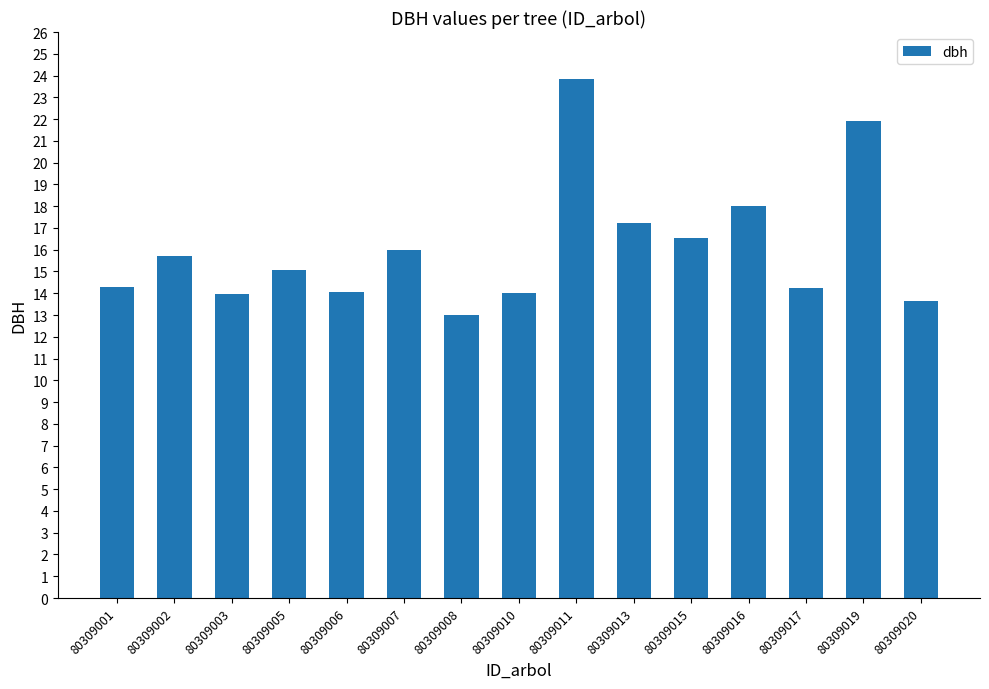

How many values are below 15?

7